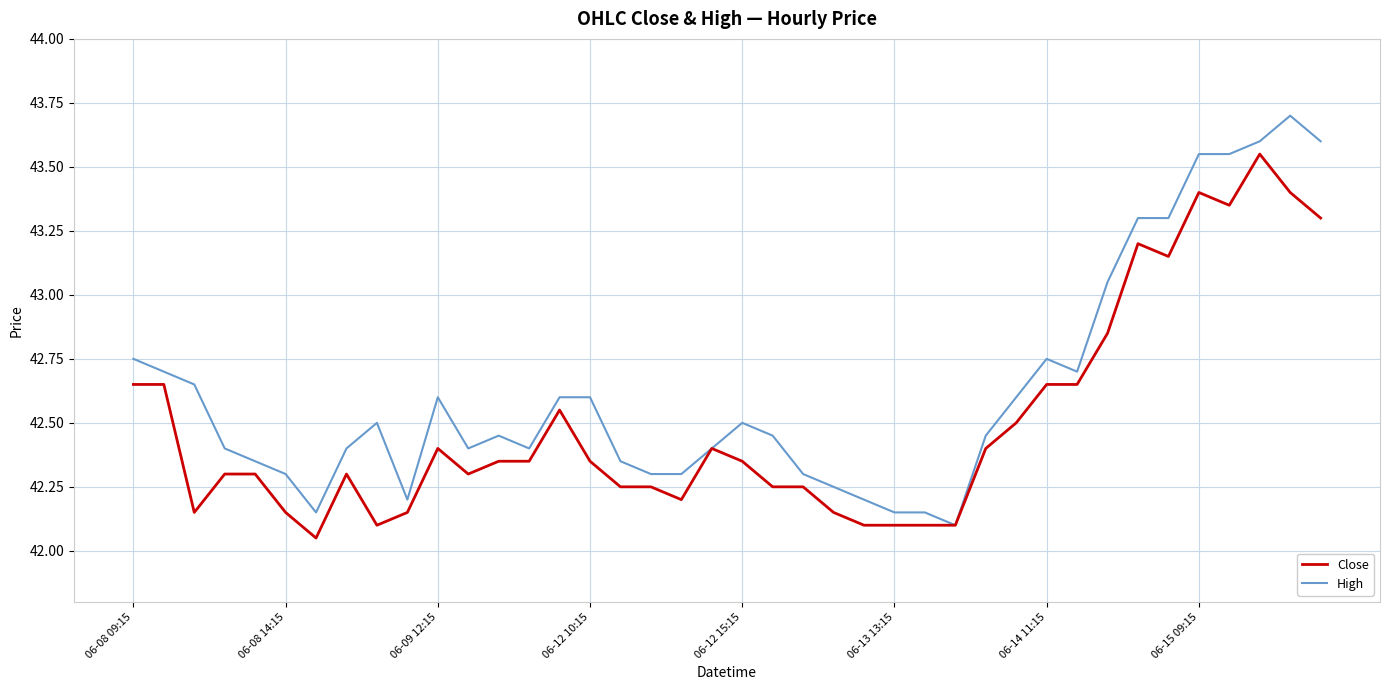

List the series in order of their peak value, highest first.

High, Close